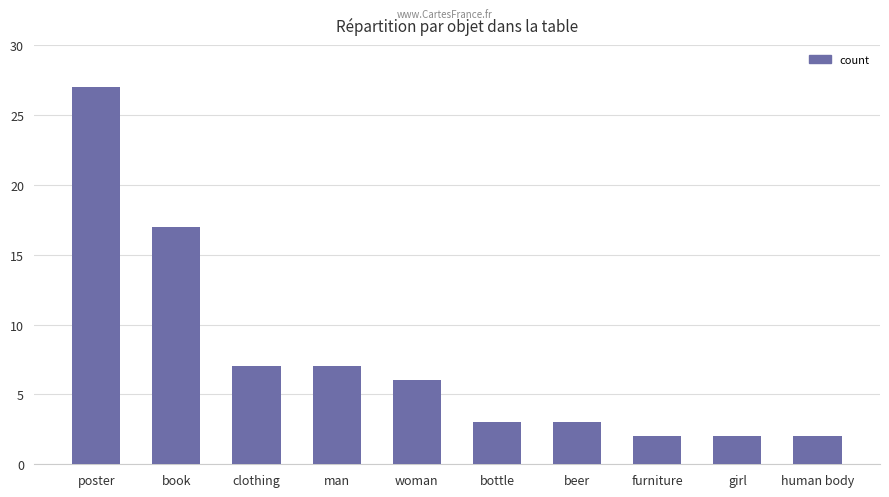

At which category does the chart reach its peak across all series?

poster